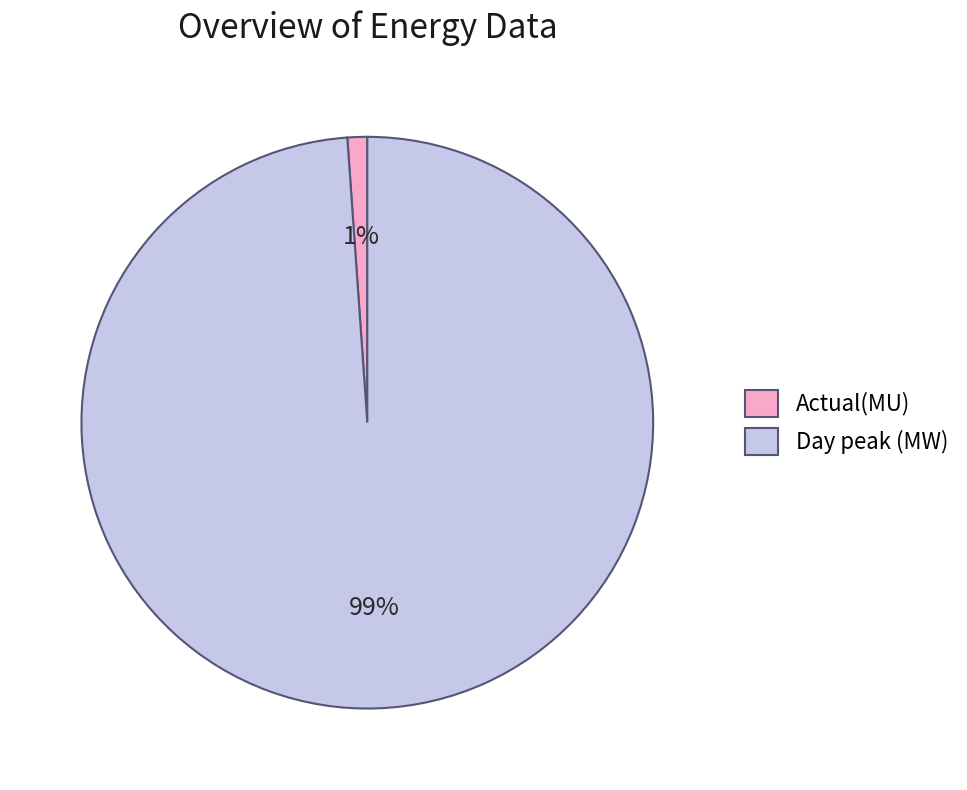

Which has a higher value, Day peak (MW) or Actual(MU)?

Day peak (MW)